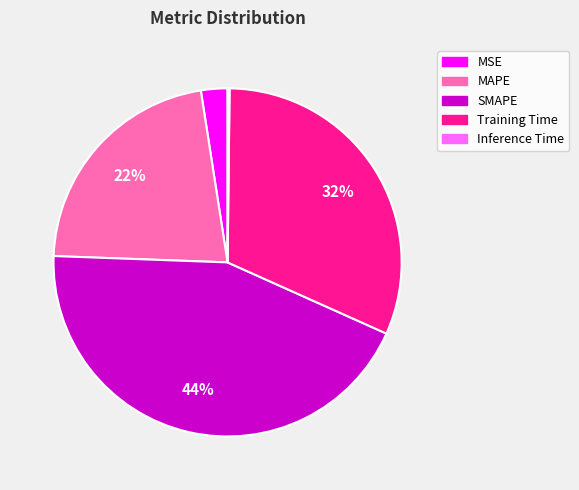

The MSE slice represents 2% of the pie. True or false?

True